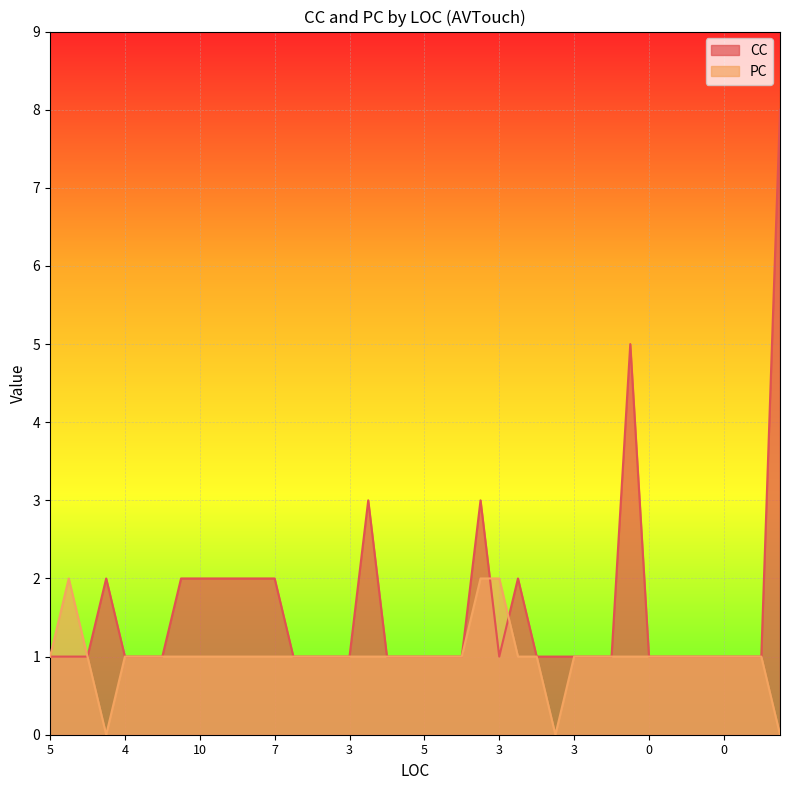

Rank the series by their average value, from lowest to highest.

PC, CC